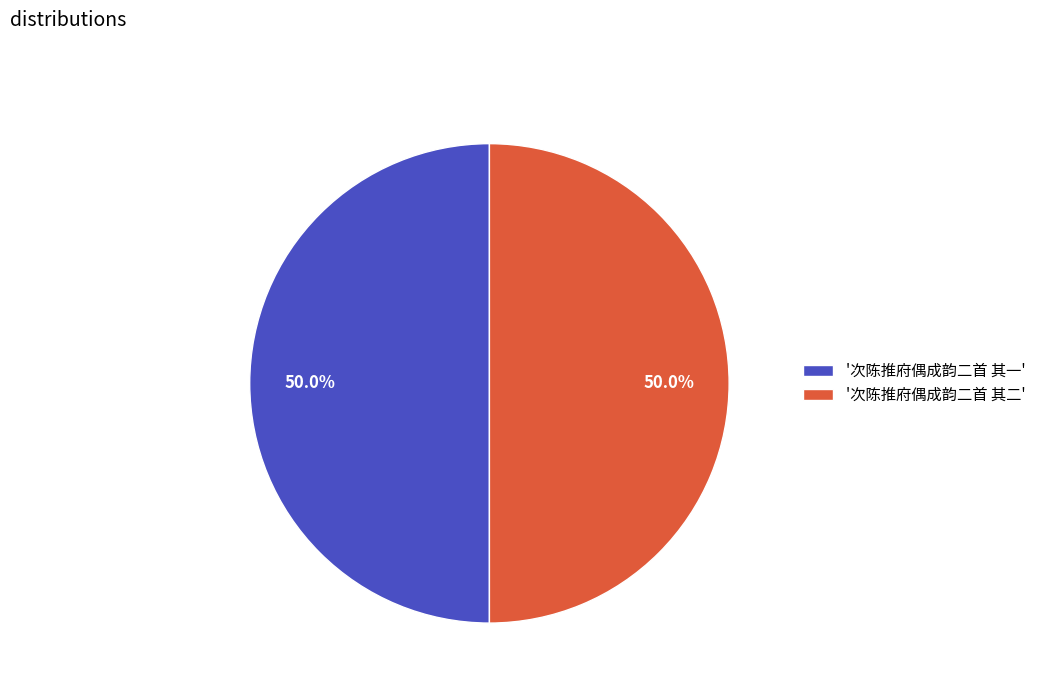

Combined, what portion of the pie is '次陈推府偶成韵二首 其一' and '次陈推府偶成韵二首 其二'?

100.0%